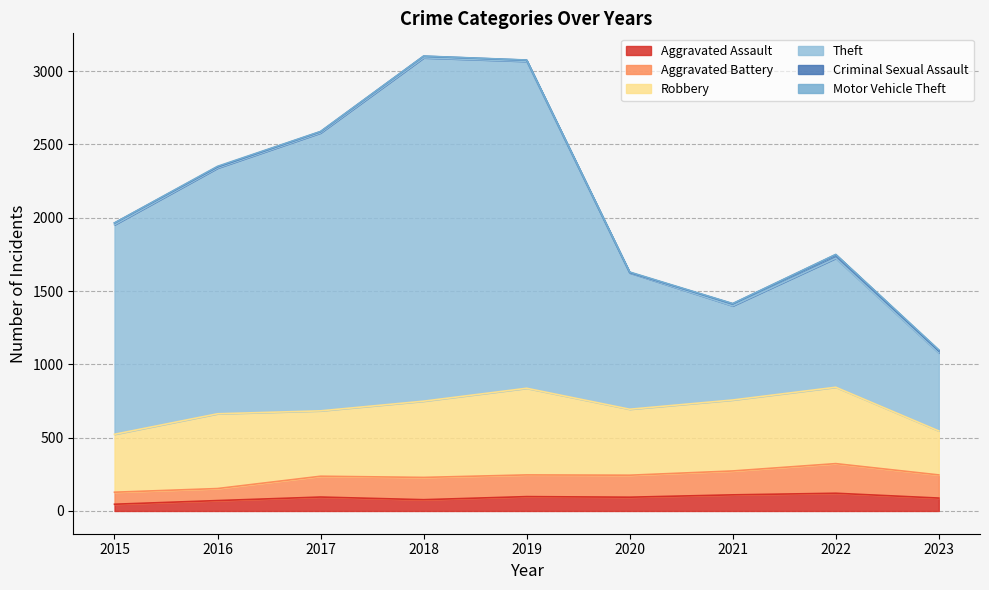

True or false: Aggravated Assault has a value of 110 at 2021.

True